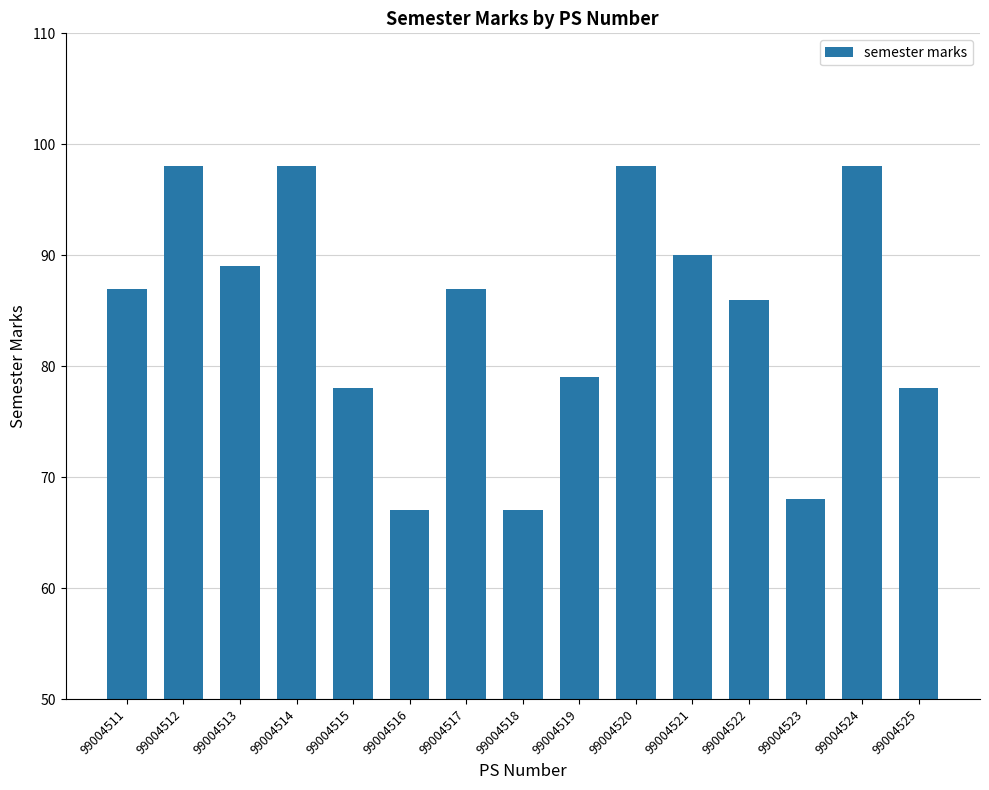

Reading left to right, what are all the values shown in this chart?

87	98	89	98	78	67	87	67	79	98	90	86	68	98	78